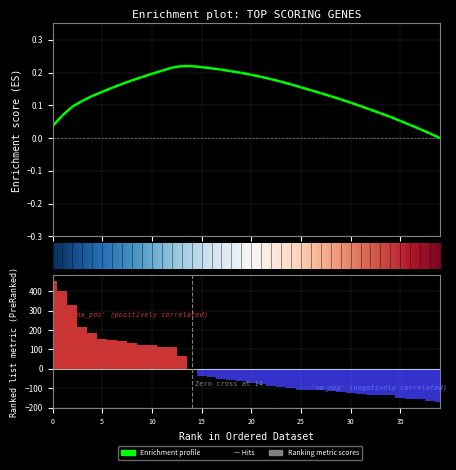

The value at ROM1 is -132.7. True or false?

True